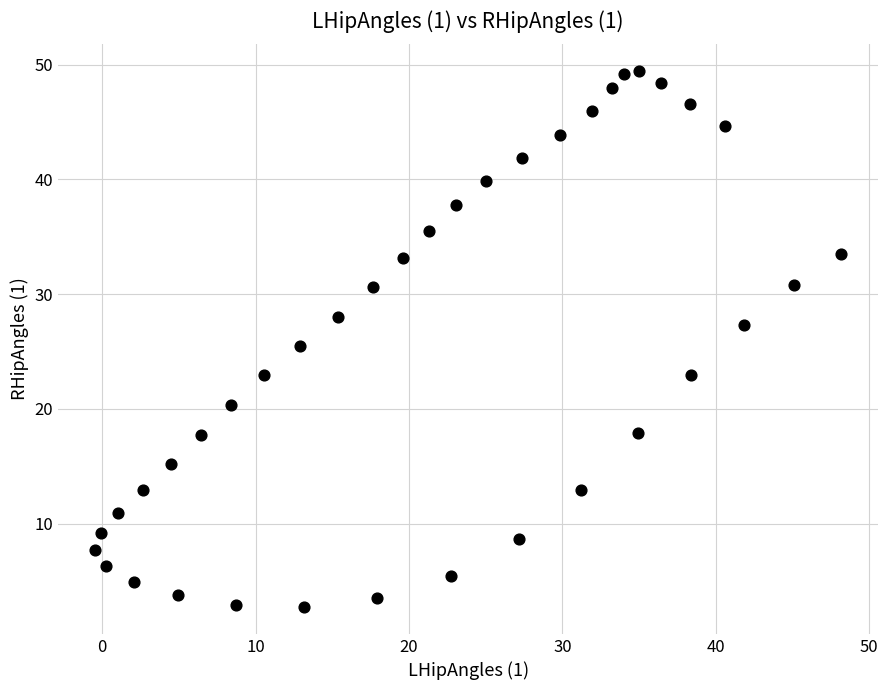

What is the range of X values (max minus min)?

48.6